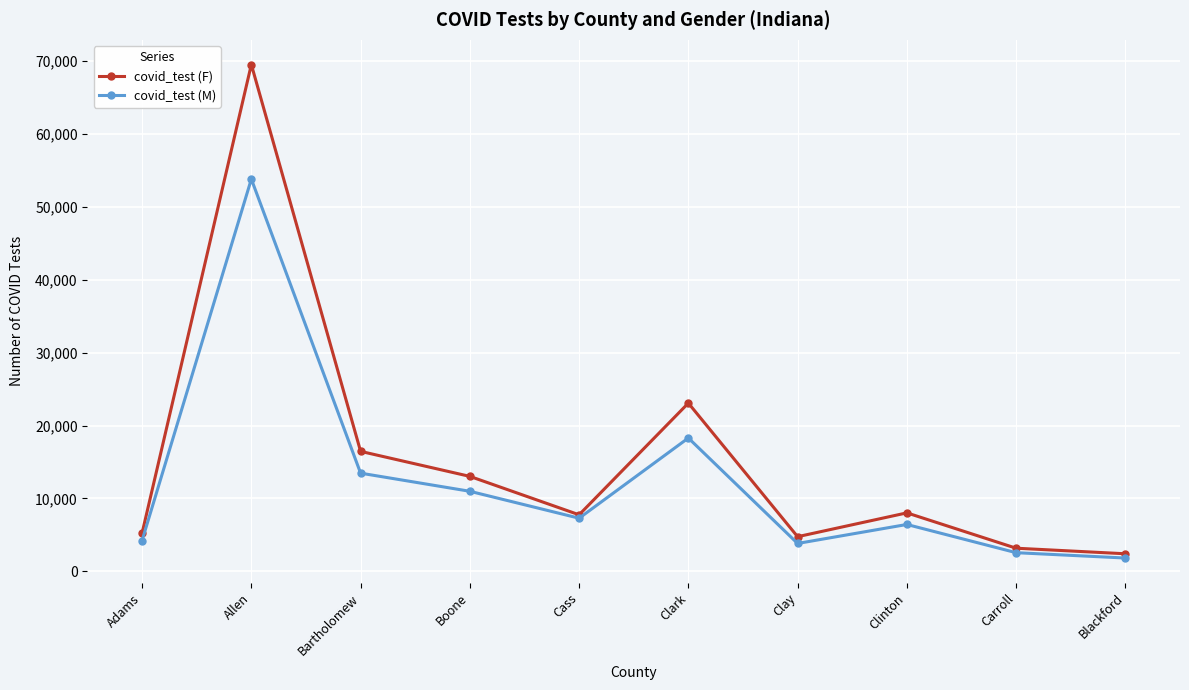

Rank the series by their average value, from lowest to highest.

covid_test (M), covid_test (F)